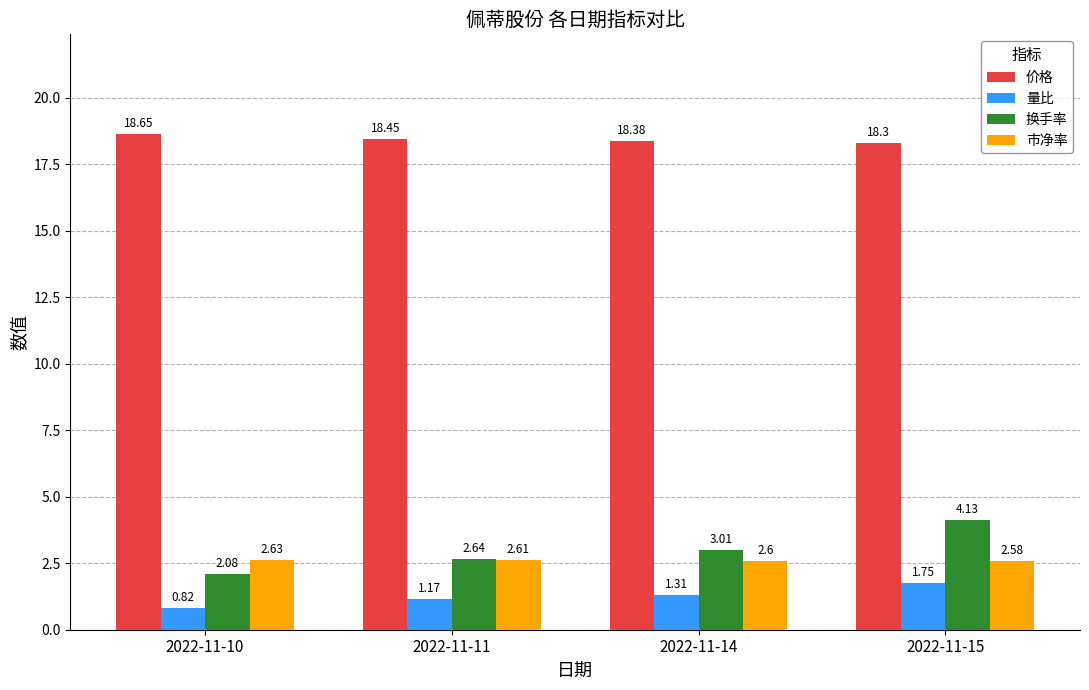

Where is 市净率 nearest to the value 2?

2022-11-15